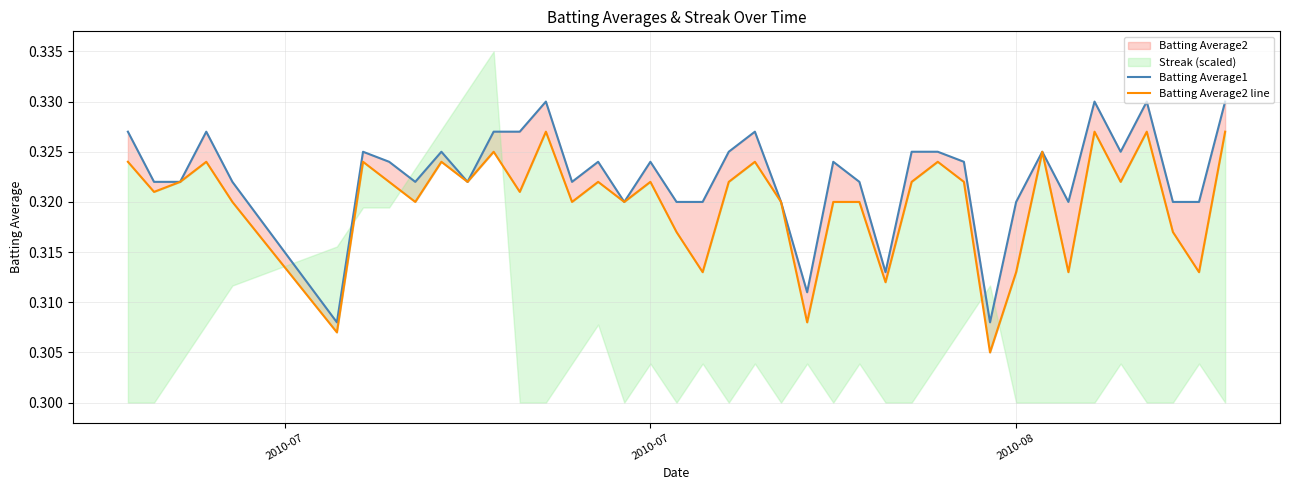

Which series has the largest total across all categories?

Batting Average1